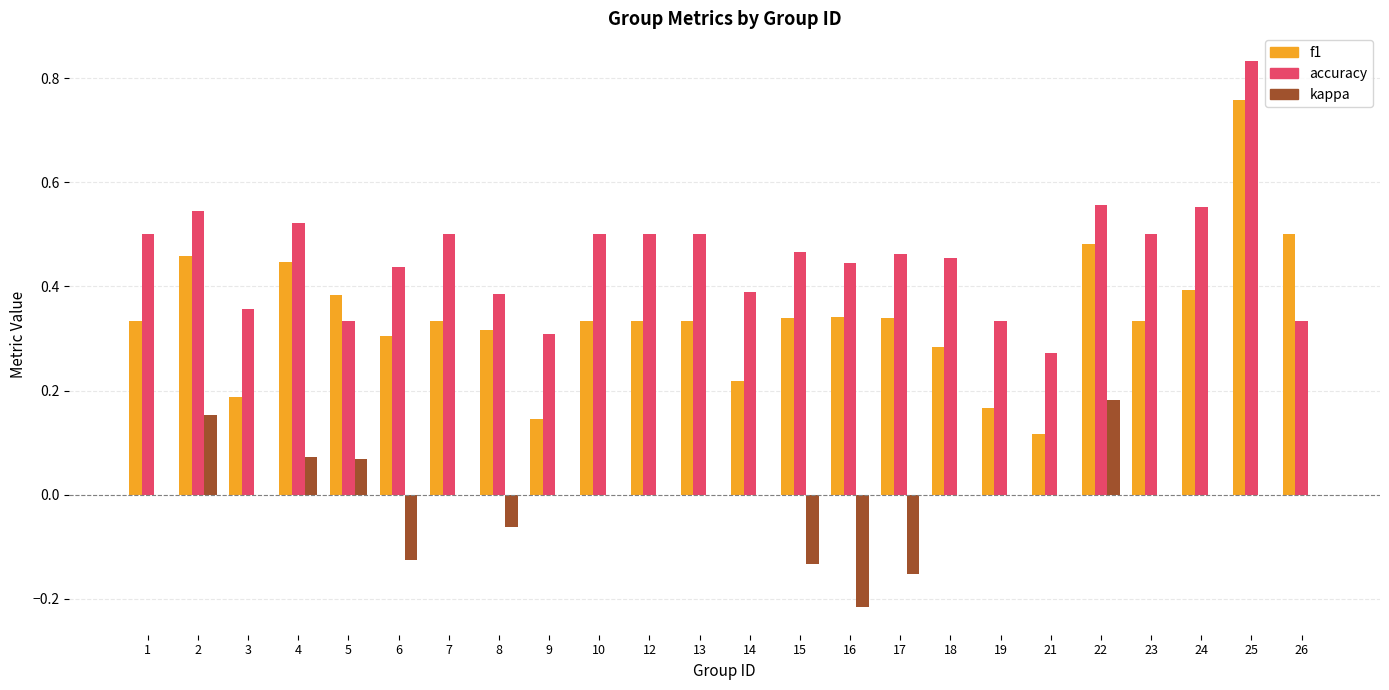

At which label is f1 closest to 0?

21